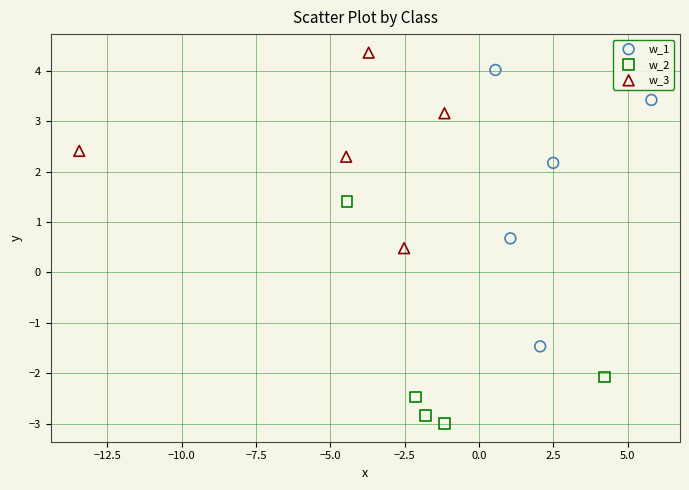

What are all the series names shown in the legend?

w_1, w_2, w_3